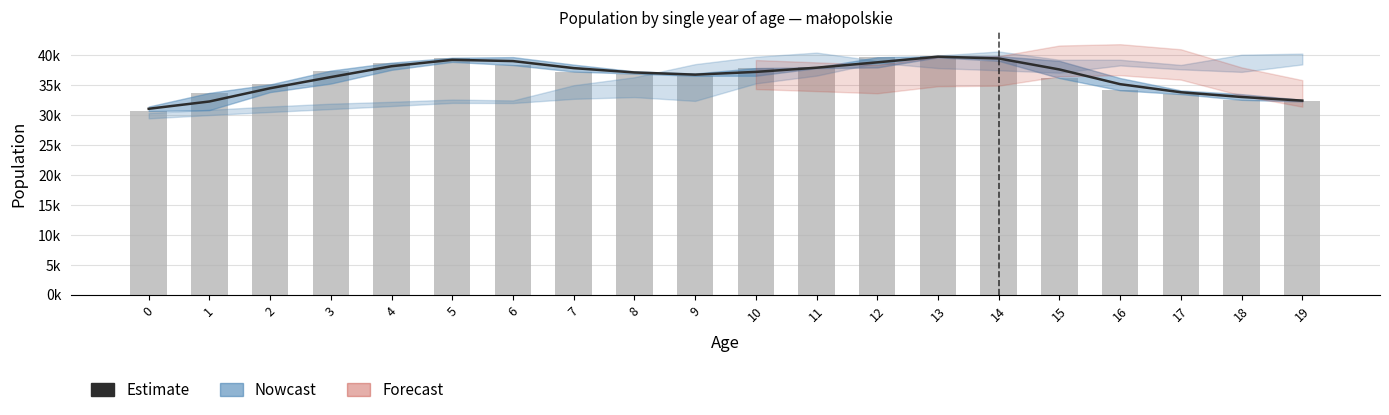

What is the greatest value displayed?

39847